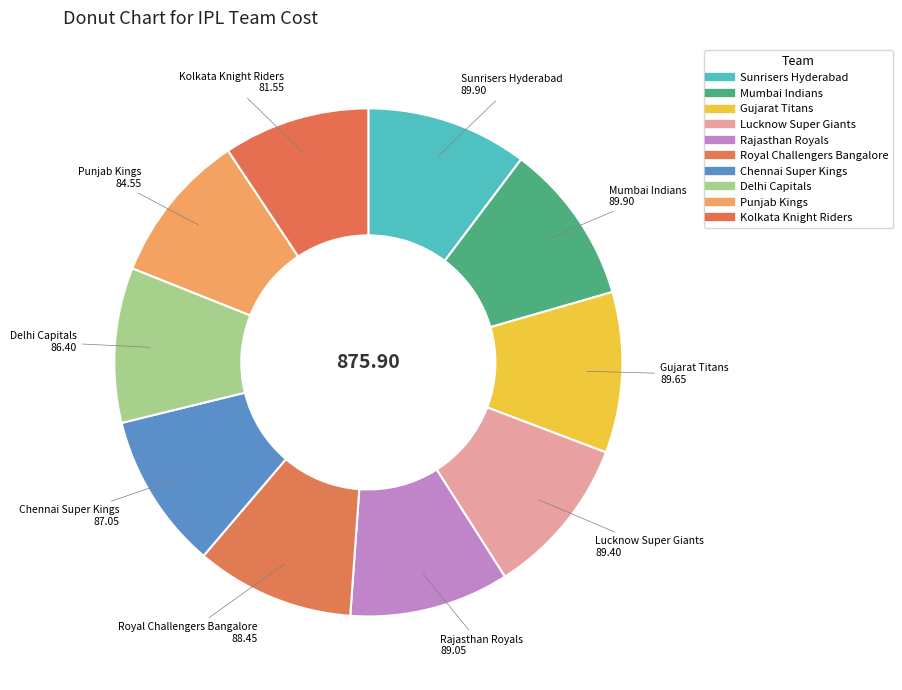

What percentage is the Gujarat Titans slice, to the nearest percent?

10%